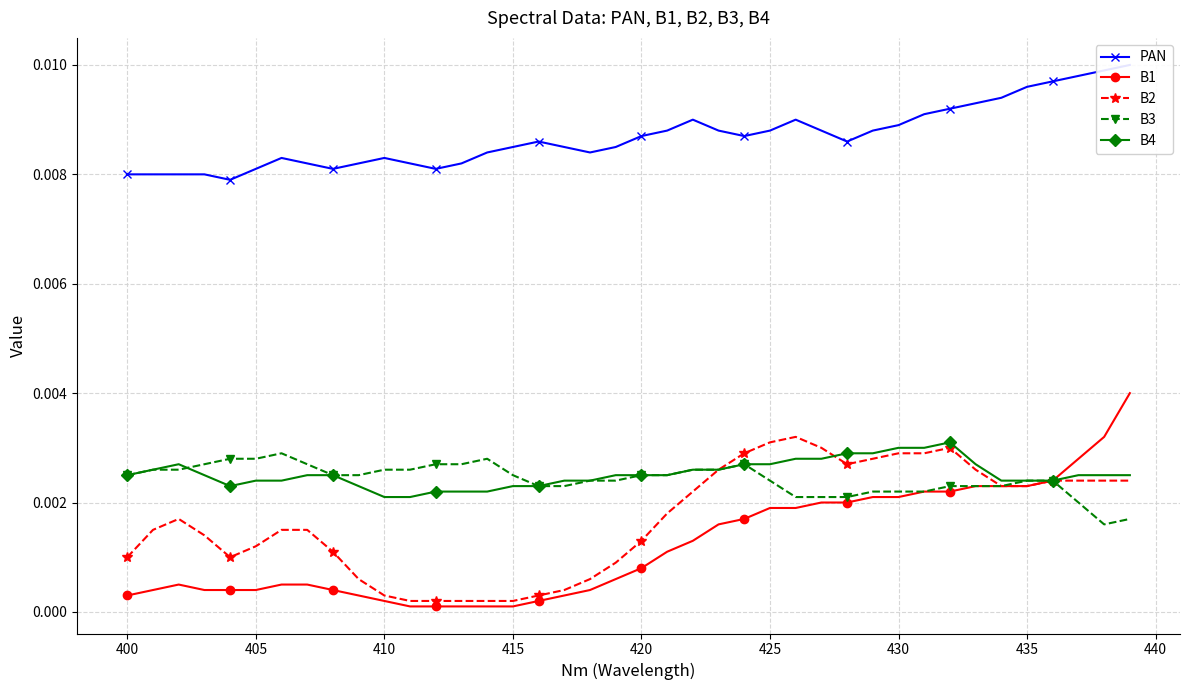

Rank the series by their maximum value, from highest to lowest.

PAN, B1, B2, B4, B3